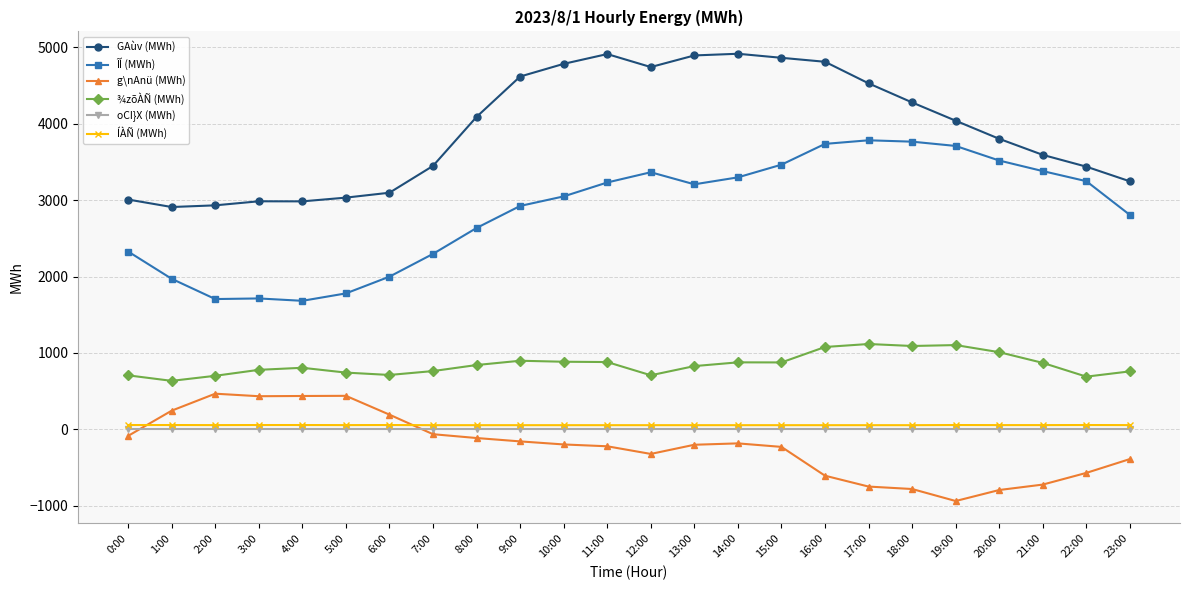

What is the difference between the second highest and minimum values in the ÍÀÑ (MWh) series?

2